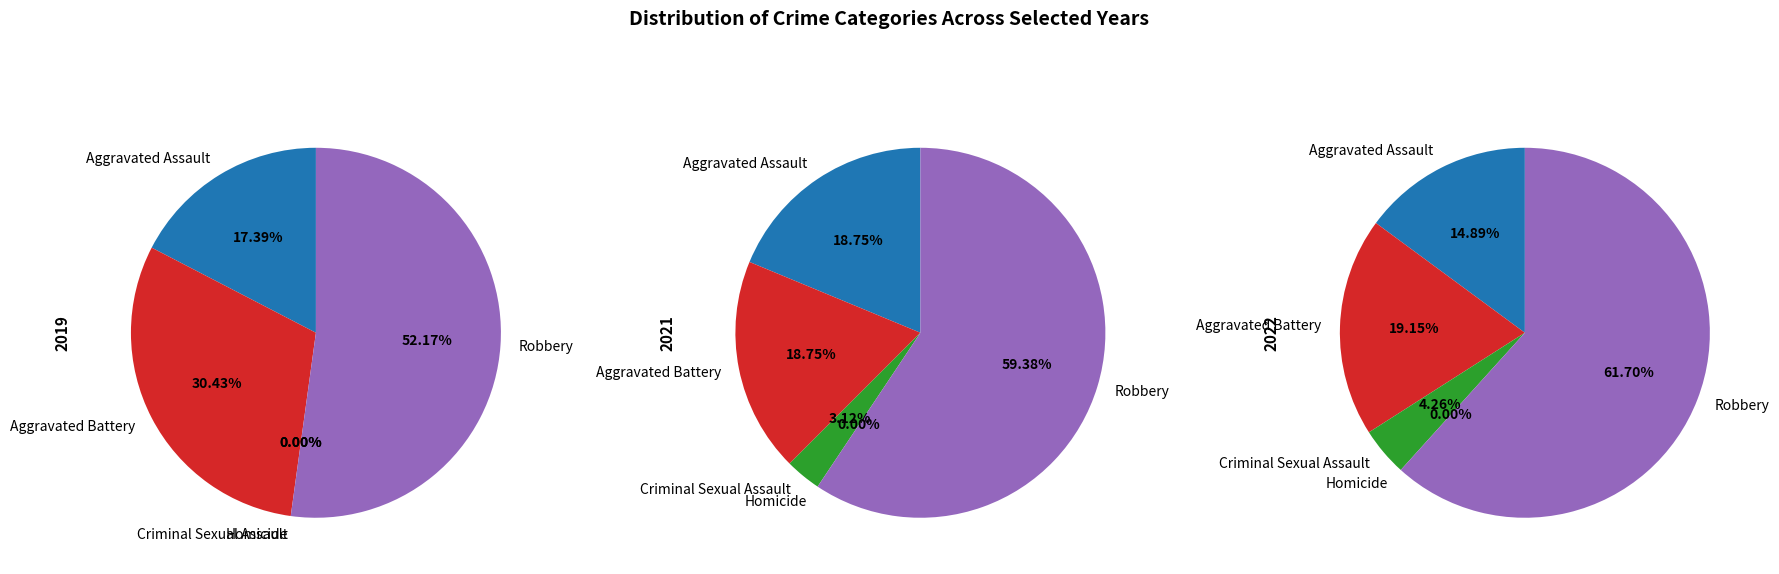

Is Aggravated Assault the majority of the pie?

No